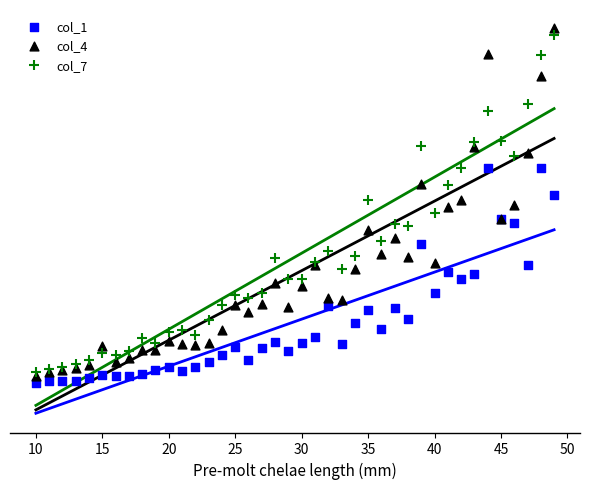

Which series reaches the minimum Y coordinate?

col_1